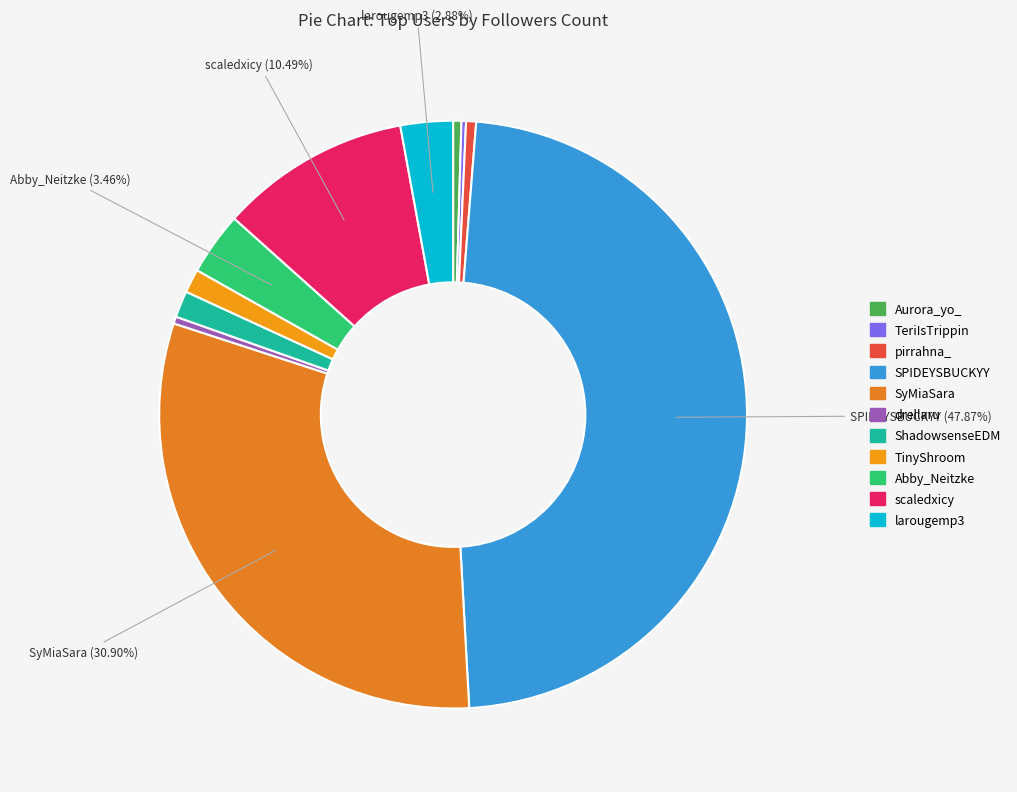

How many segments does this pie chart have?

11